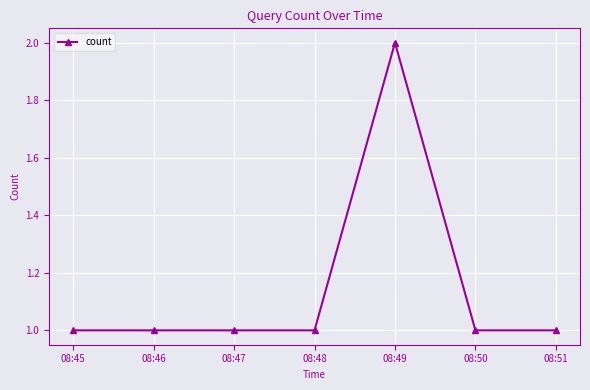

True or false: the data has more than 0 interior local peaks.

True